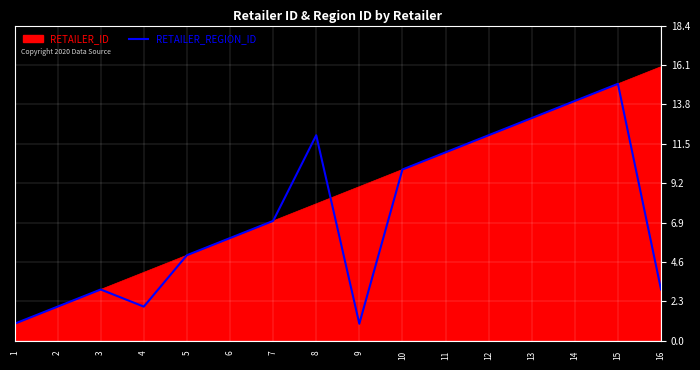

The RETAILER_REGION_ID series shows 4 at 10. True or false?

False